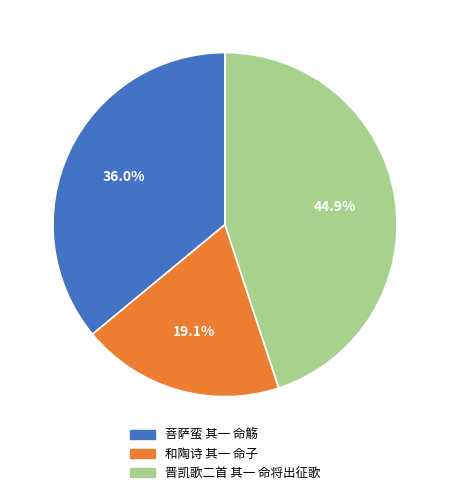

True or false: 和陶诗 其一 命子 accounts for 19% of the total.

True